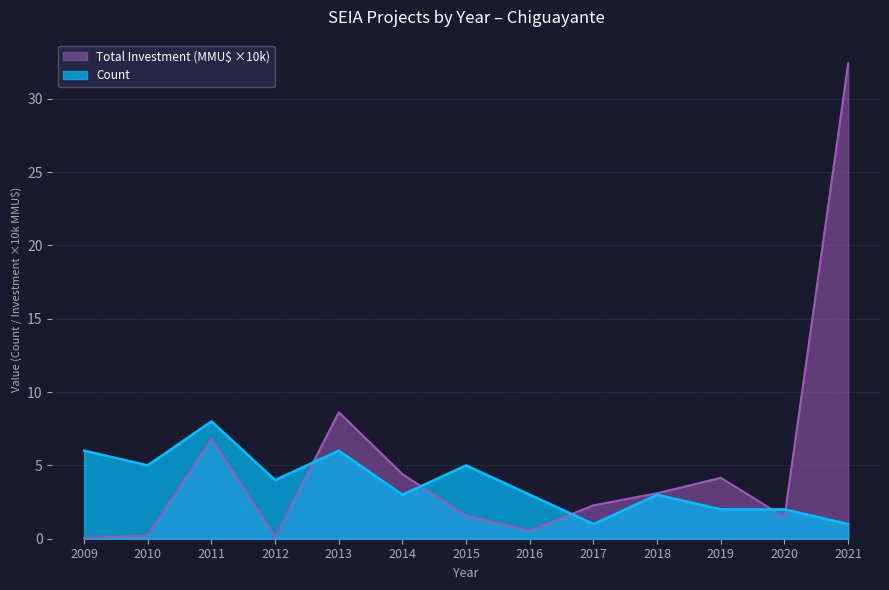

Where does the Count series first go above 3?

2009